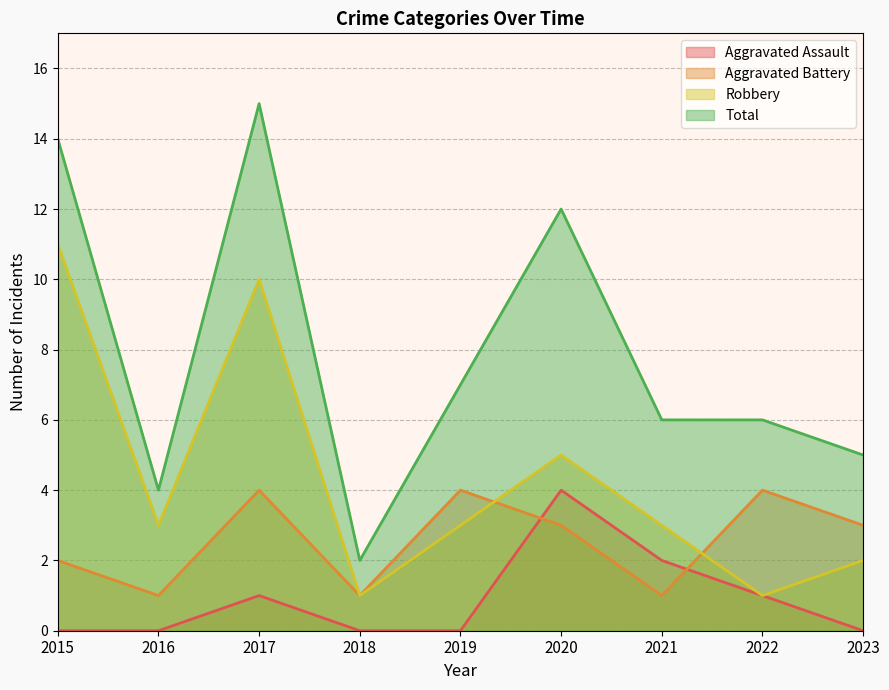

How many interior local peaks does the Aggravated Battery series have?

3